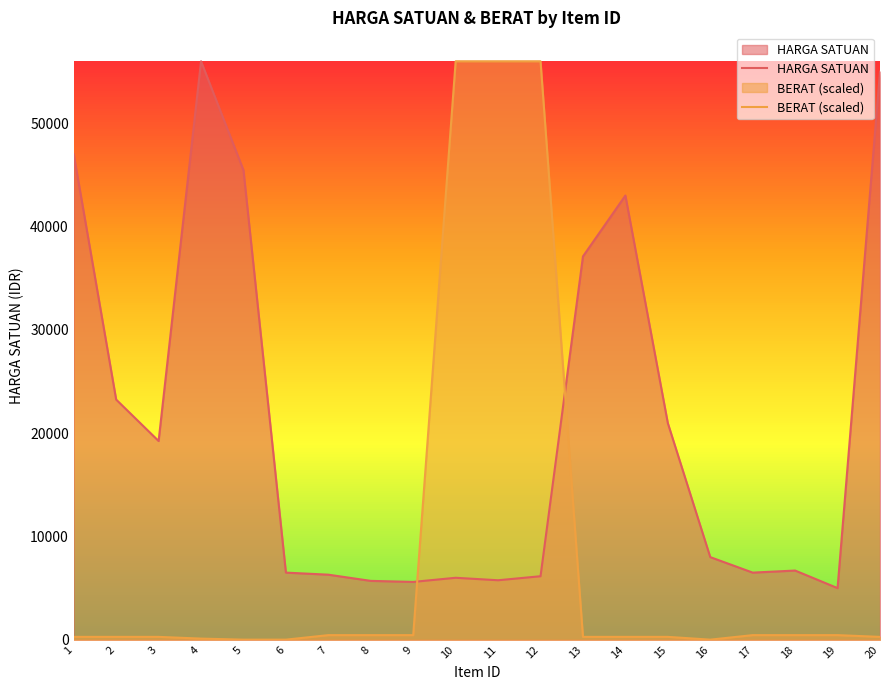

What is the sum of all BERAT (scaled) values?

172793.6